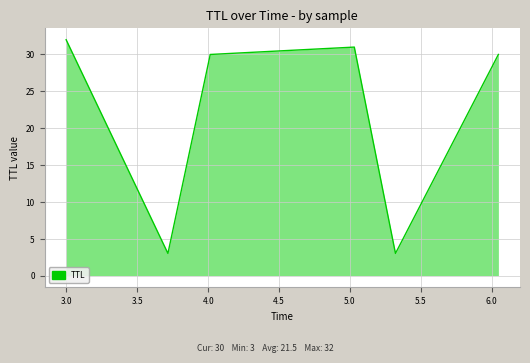

Does the chart display data point markers on the line(s)?

No